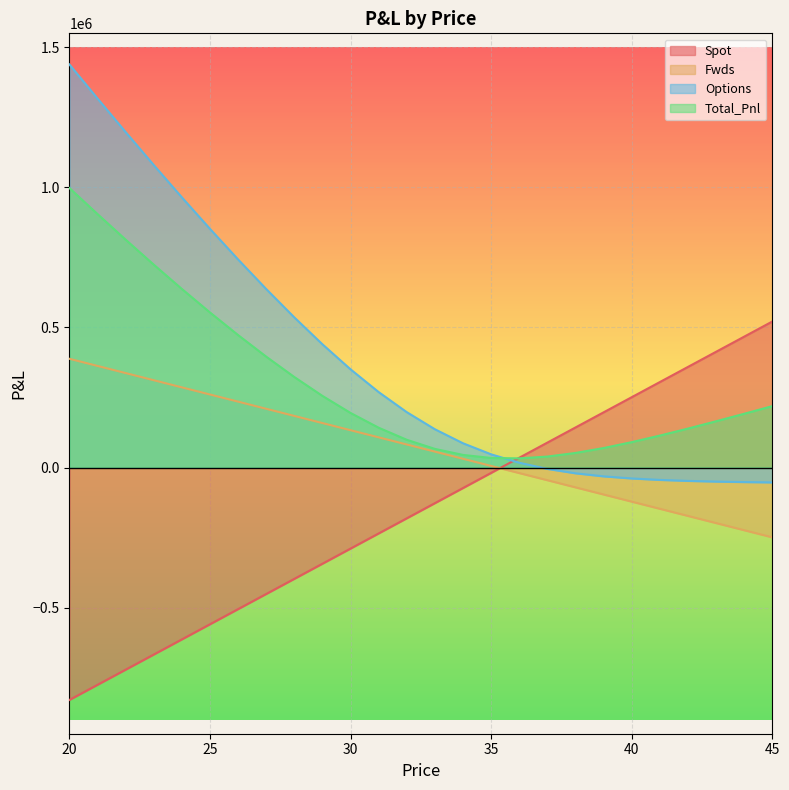

True or false: Fwds and Options intersect in this chart.

False